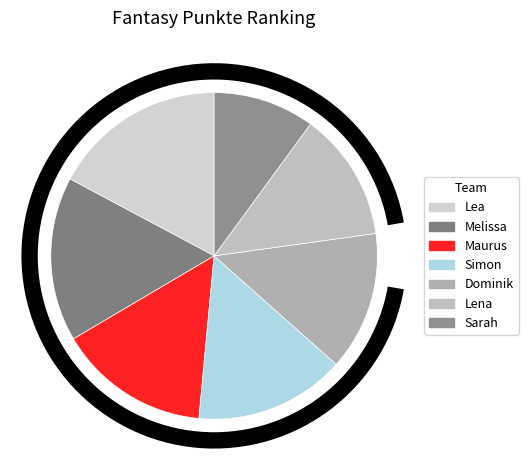

How many slices are in this pie chart?

7